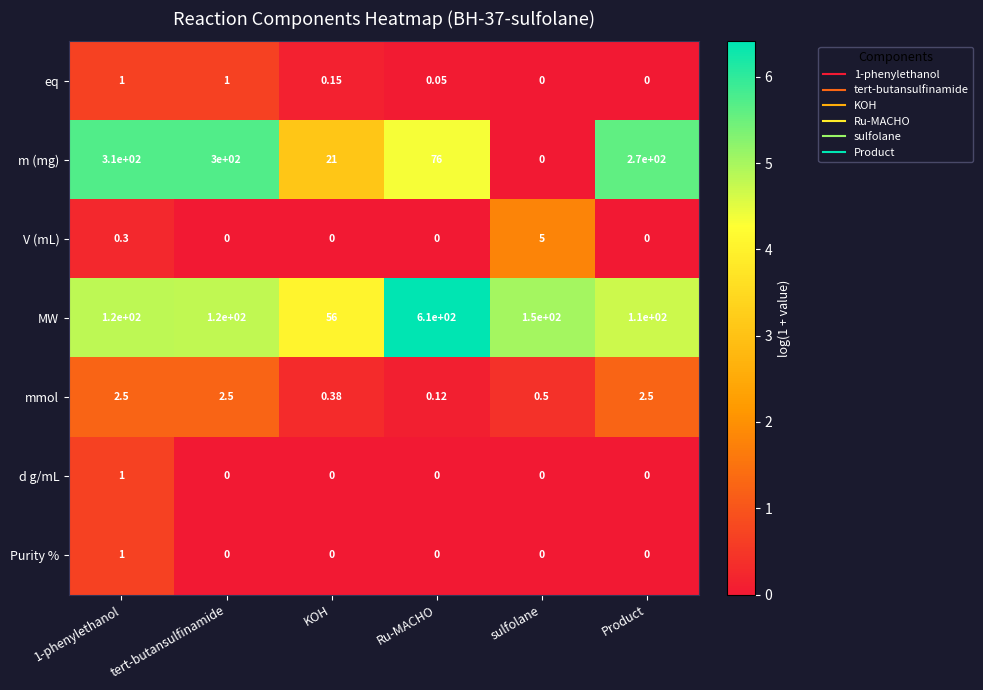

At which category is the sum across all series the highest?

Ru-MACHO